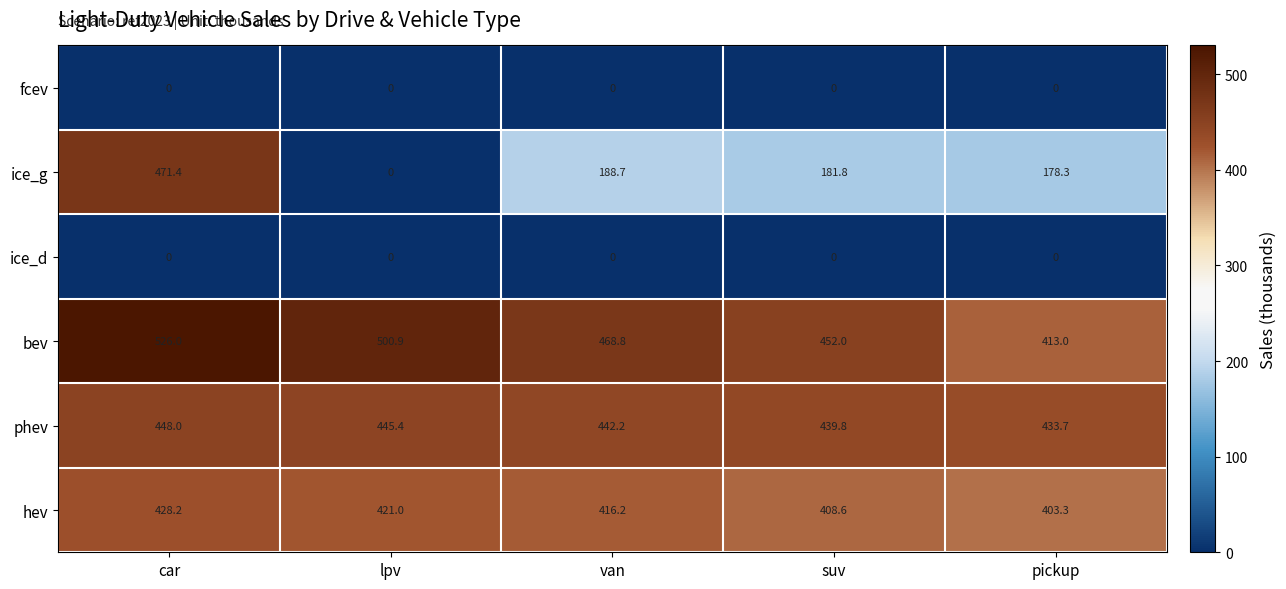

How many values in ice_g are above zero?

4